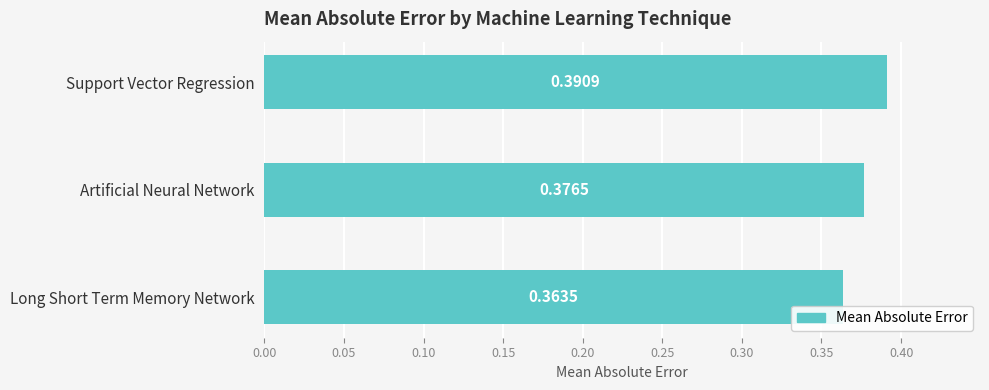

Which has a higher value, Long Short Term Memory Network or Support Vector Regression?

Support Vector Regression